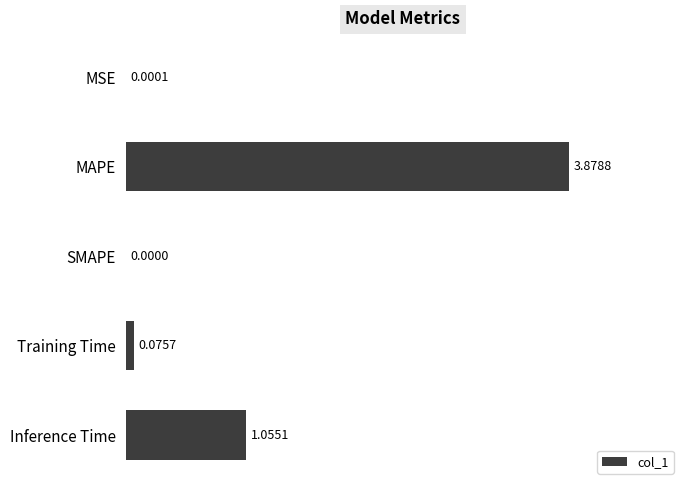

Where is the data nearest to the value 1?

Inference Time